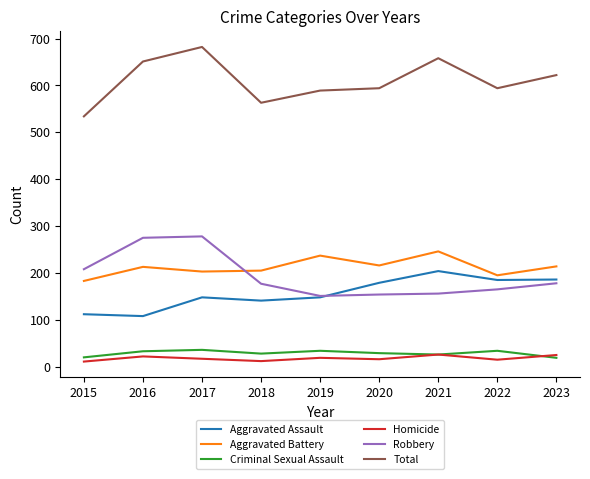

How many distinct data groups are displayed?

6